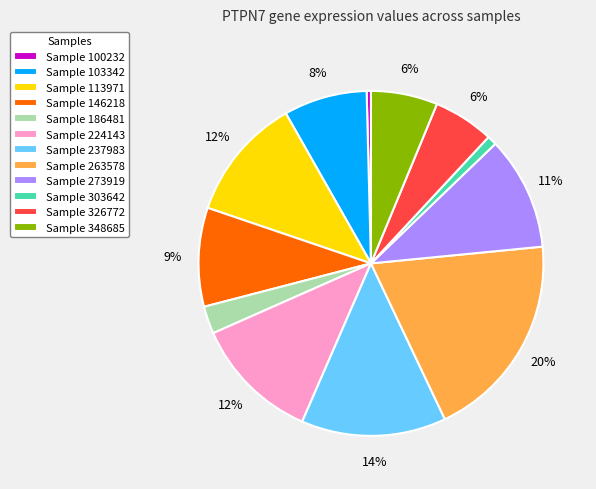

Is the sum of Sample 348685 and Sample 237983 greater than half?

No